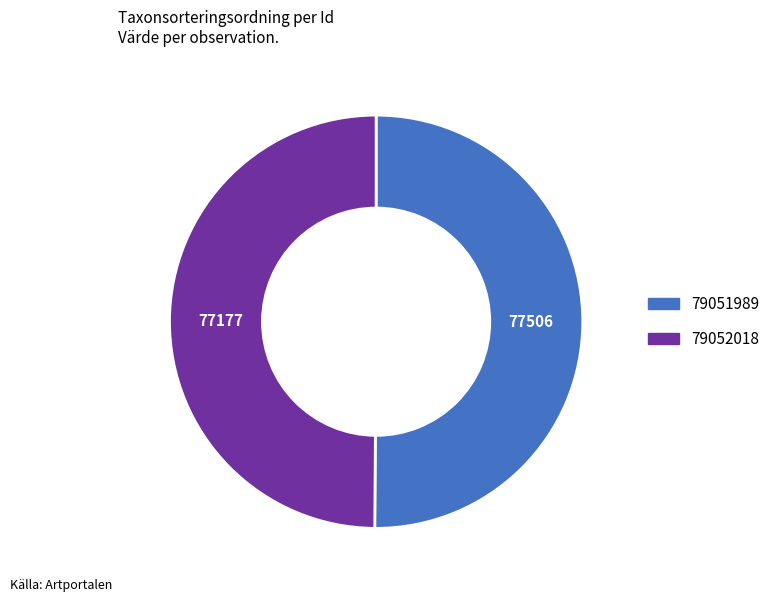

Is it true that 79052018 is 50% of the pie?

True